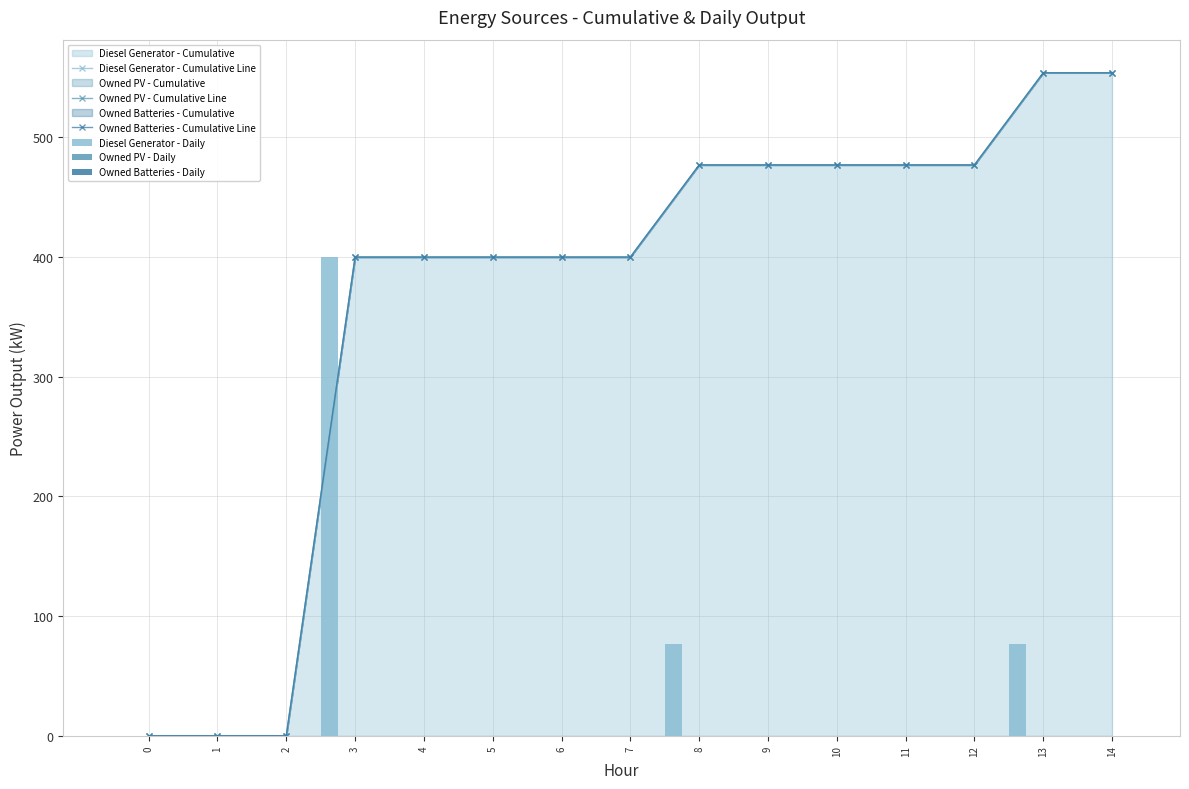

Which category has the highest value in the Owned Batteries - Cumulative Line series?

13